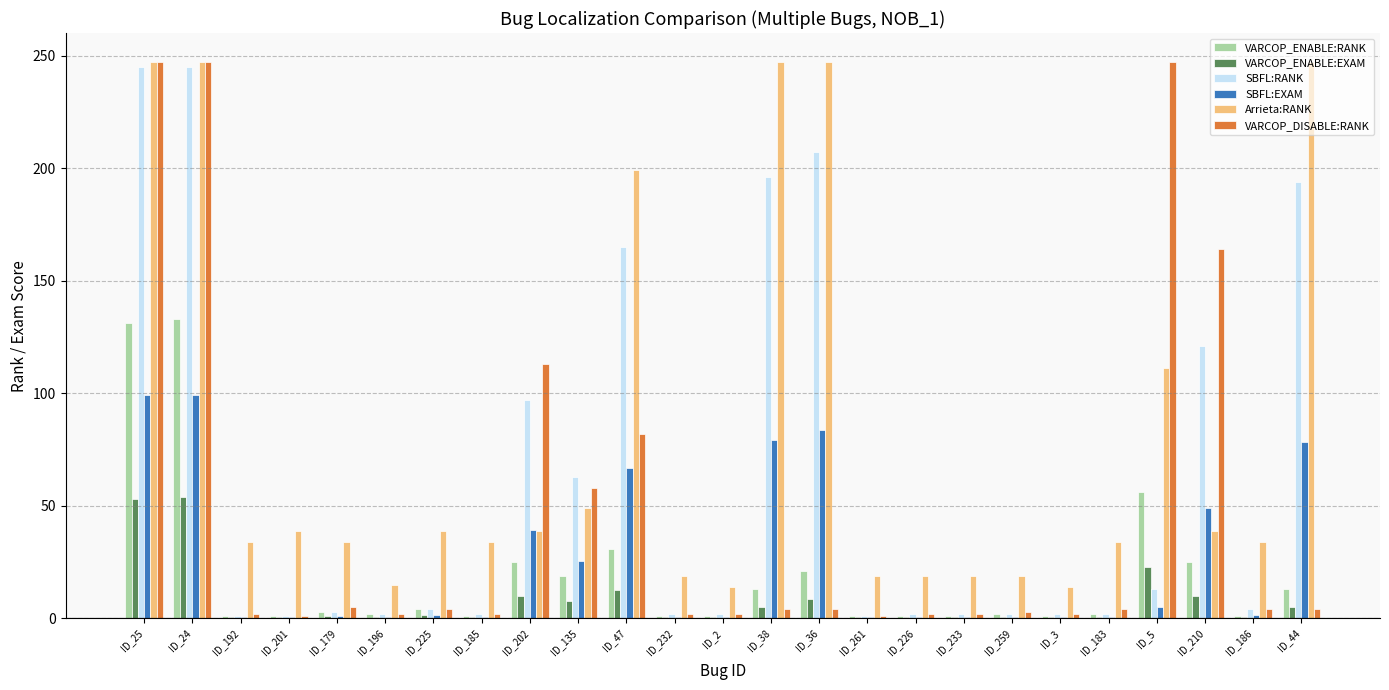

The SBFL:RANK series shows 93.4 at ID_135. True or false?

False